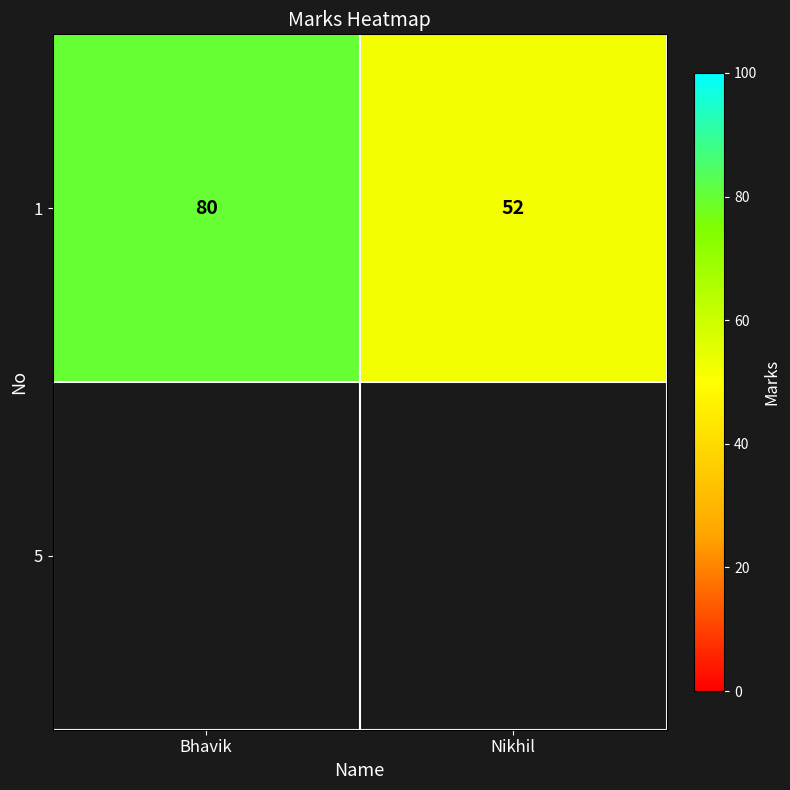

What is the difference between the maximum and minimum values in the 1 series?

28